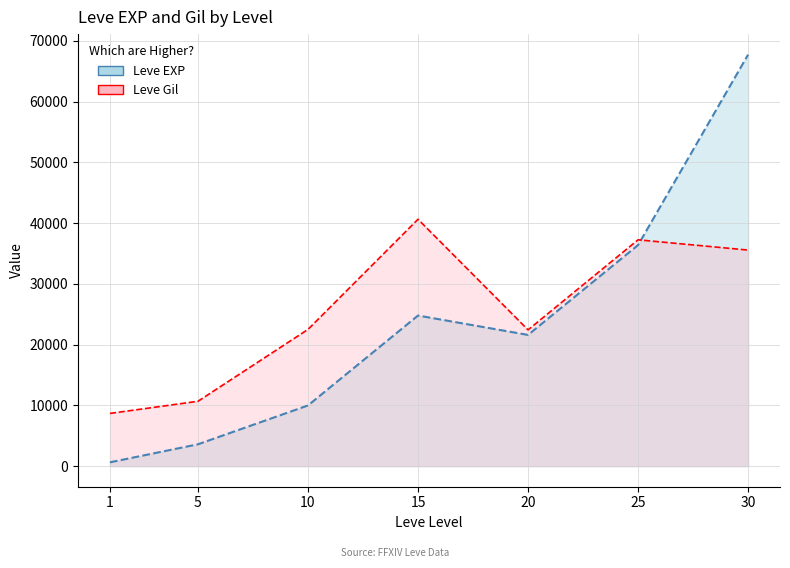

What is the difference between the maximum and minimum values in the Leve EXP series?

67100.0